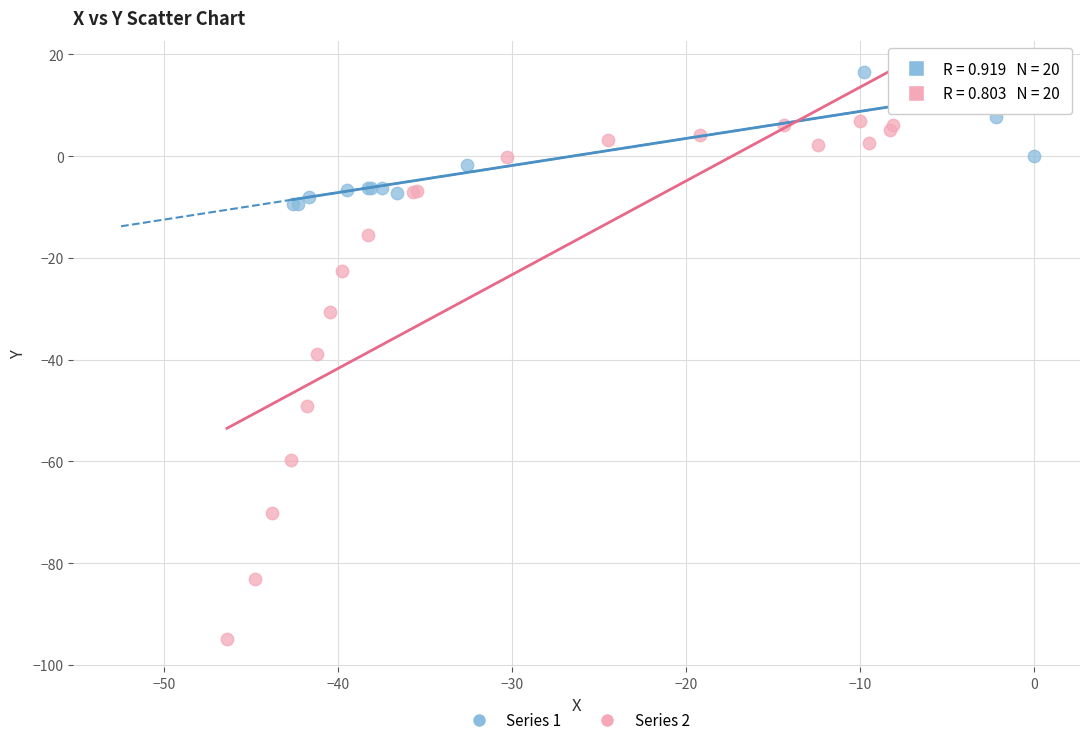

Which series reaches the minimum Y coordinate?

Series 2